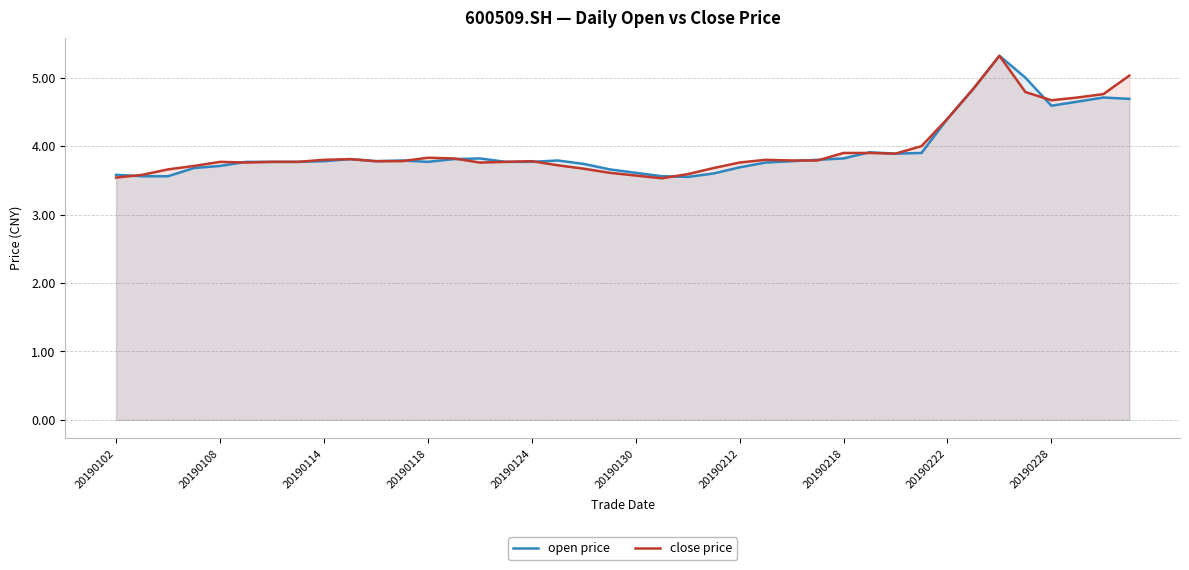

Does the chart display data point markers on the line(s)?

No